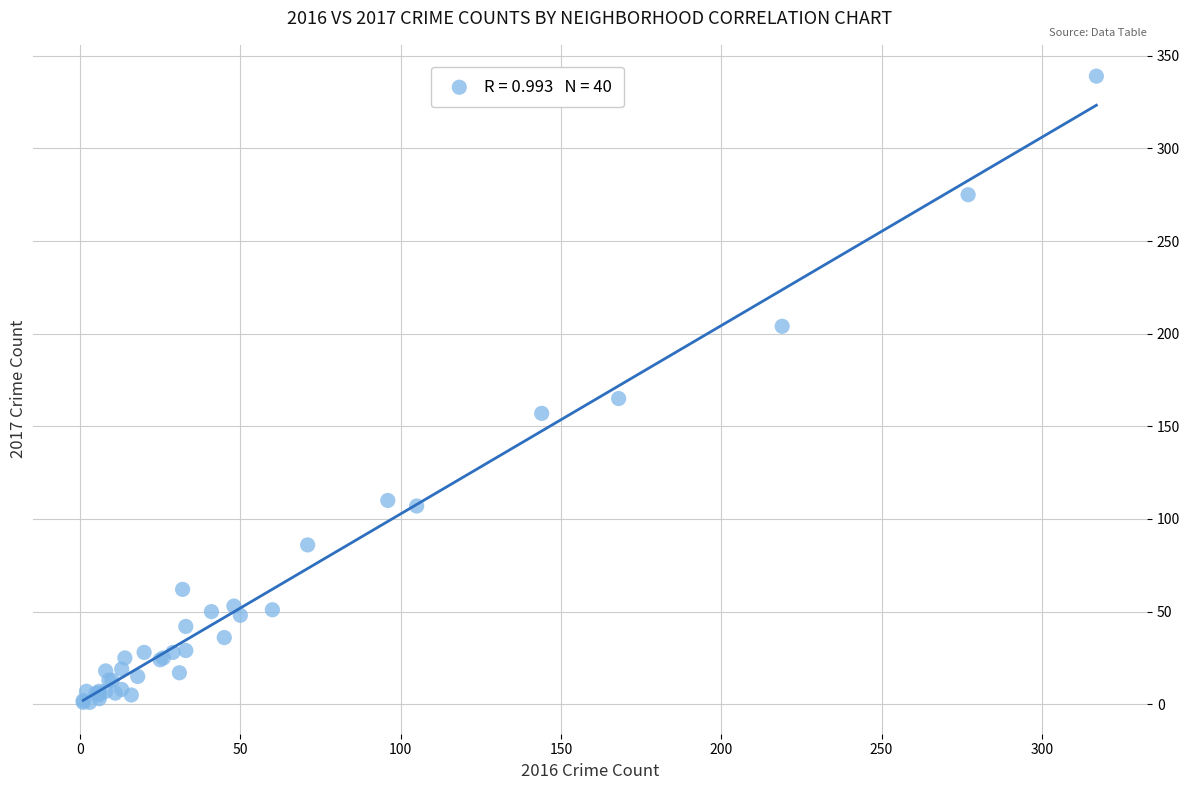

What Y value in the scatter plot is closest to 170?

165